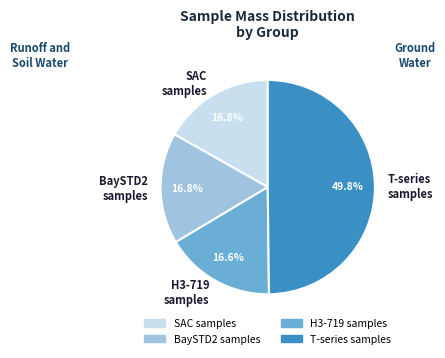

Combined, do T-series samples and BaySTD2 samples account for over 50%?

Yes